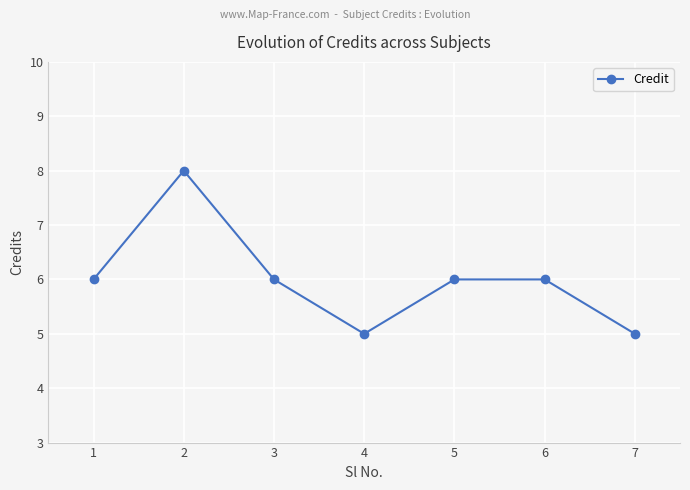

Reading left to right, transcribe all the data shown in this chart.

6	8	6	5	6	6	5